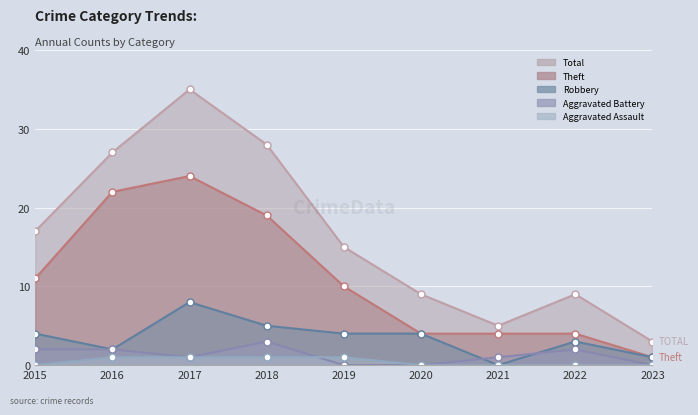

The value of Aggravated Assault at 2020 is 0. True or false?

True